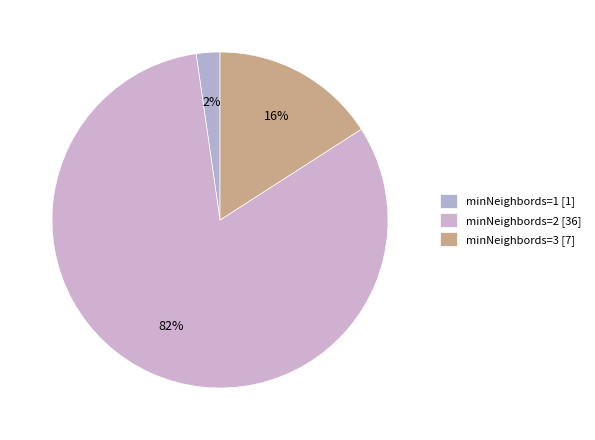

Which category has the smallest portion of the pie?

minNeighbords=1